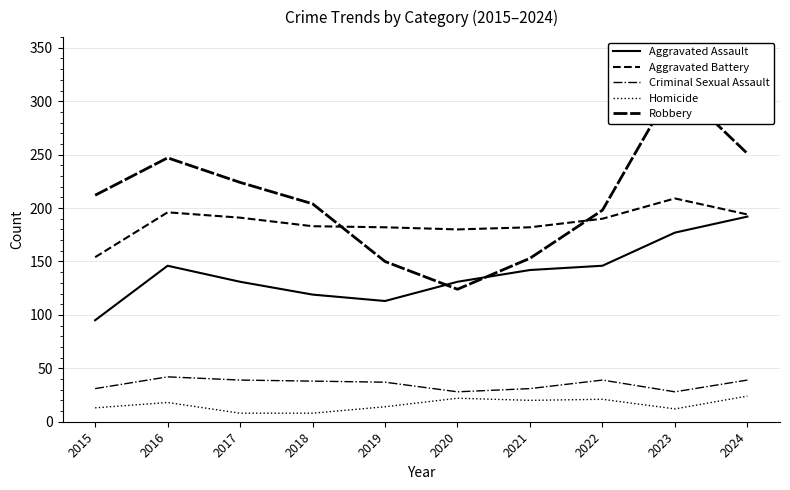

True or false: Aggravated Battery and Homicide cross at least once.

False